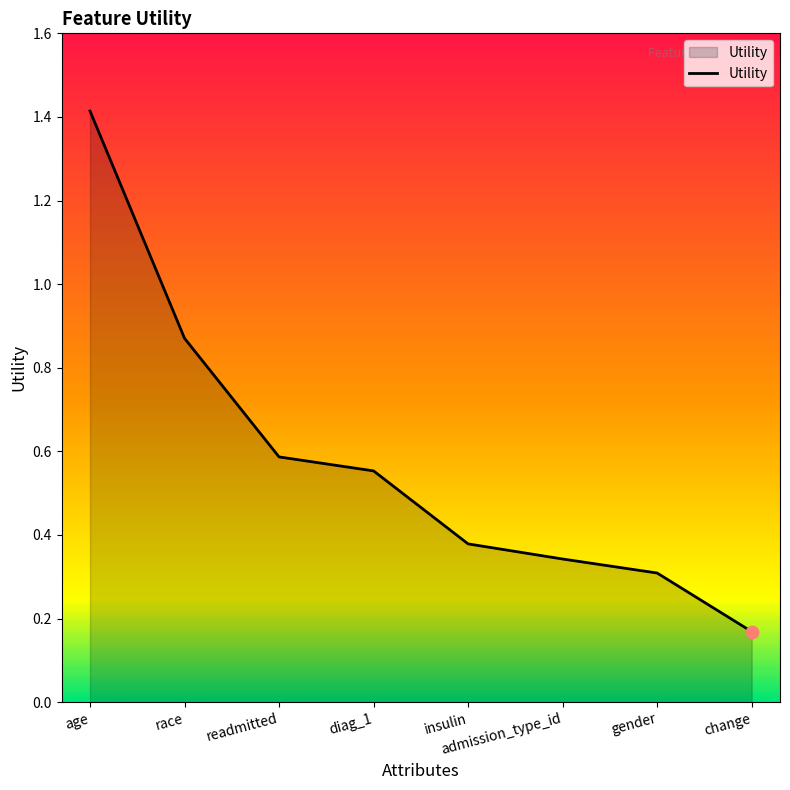

What is the change in value from age to gender?

-1.1